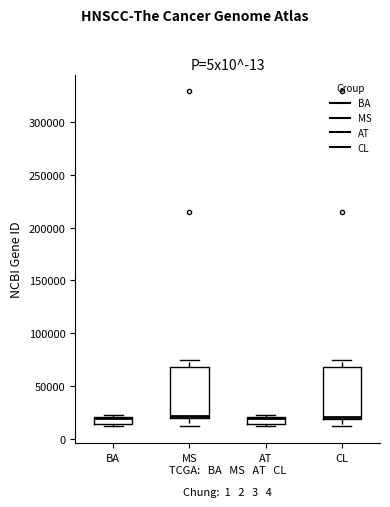

Where is the lower edge of the box for AT on the y-axis? The values are not printed on the chart, so give them approximately, as read against the axis.

15000